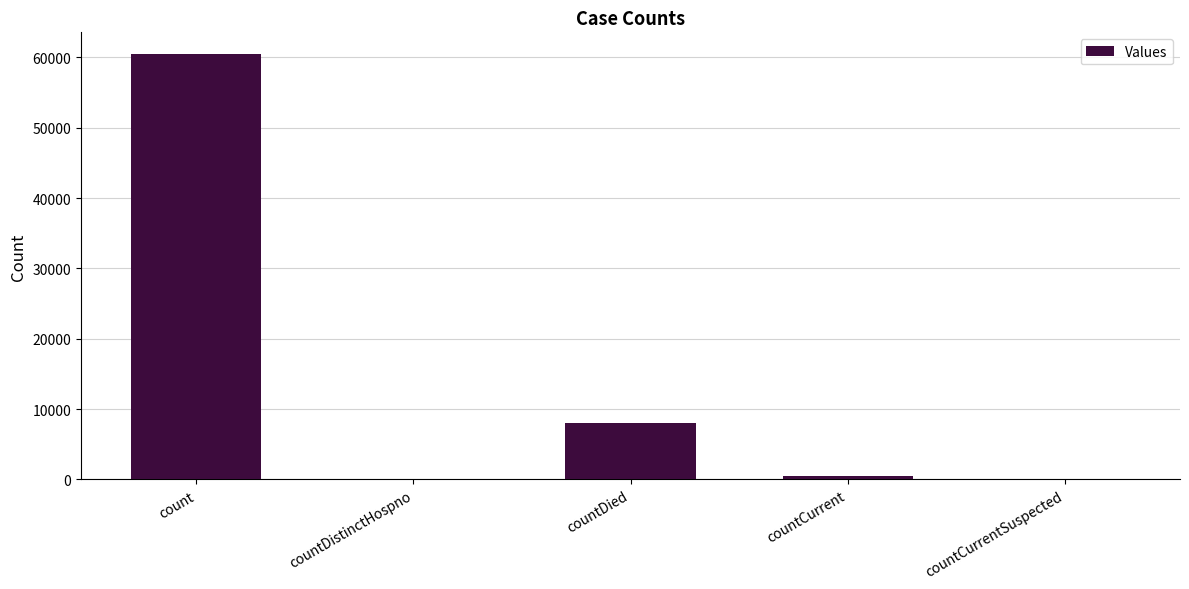

What is the change in value from countDistinctHospno to countDied?

+7980